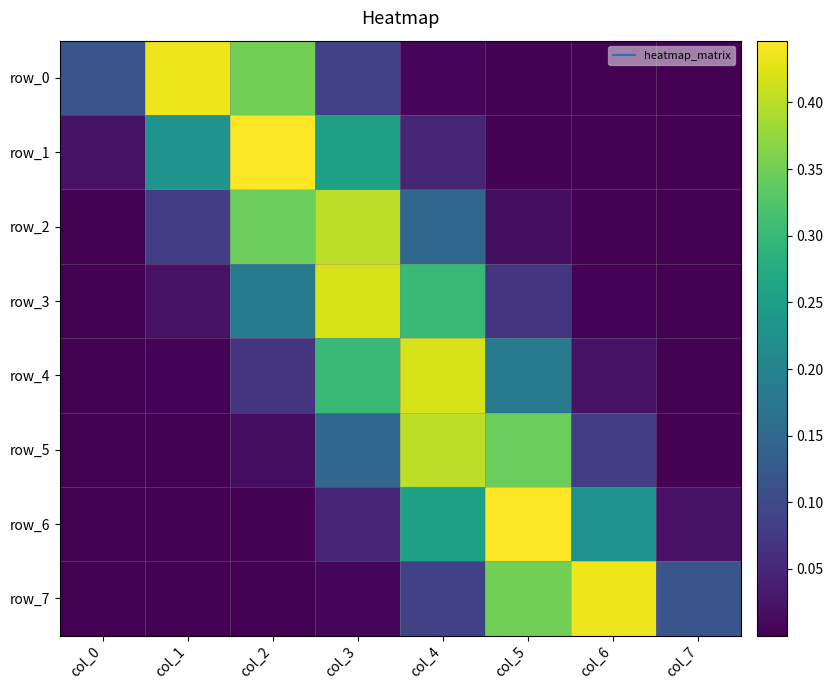

At which label does row_2 reach its peak?

col_3